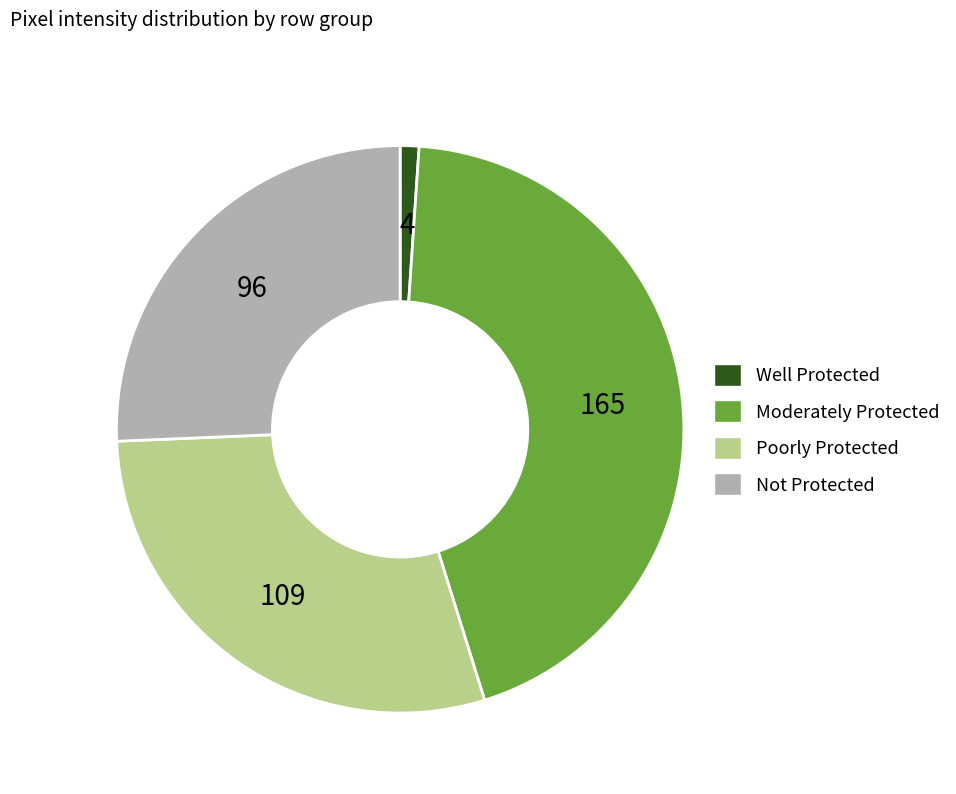

Which slice is the smallest?

Well Protected